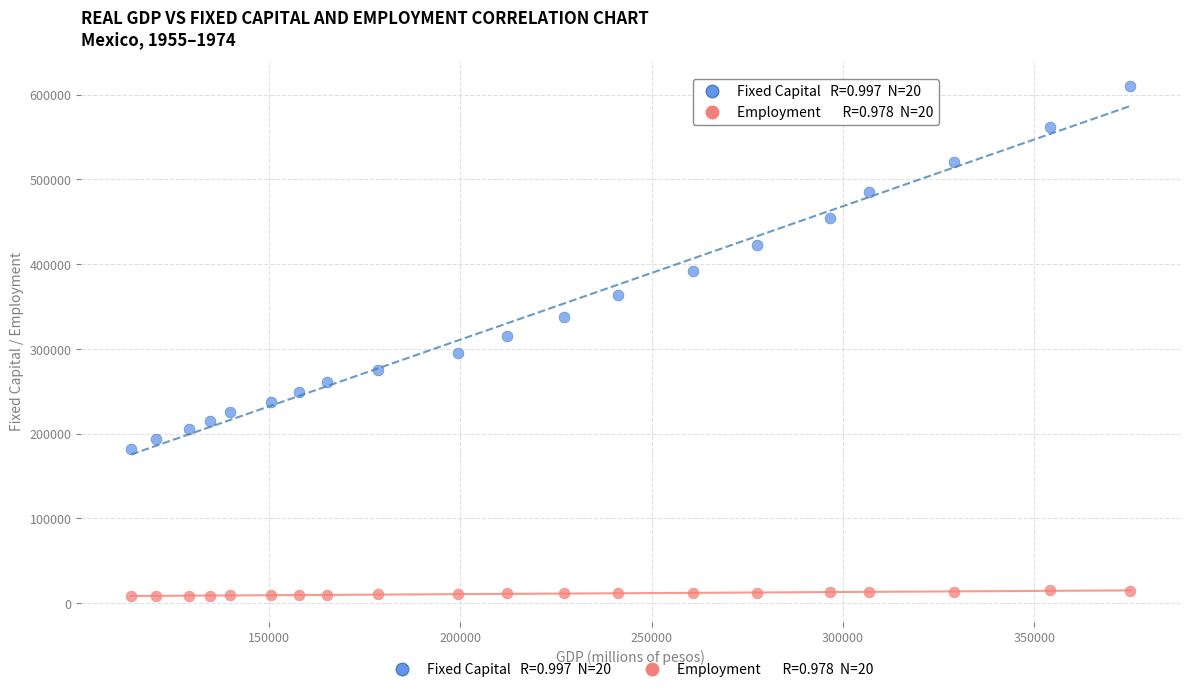

Across all series, what Y value is closest to 309067?

315715